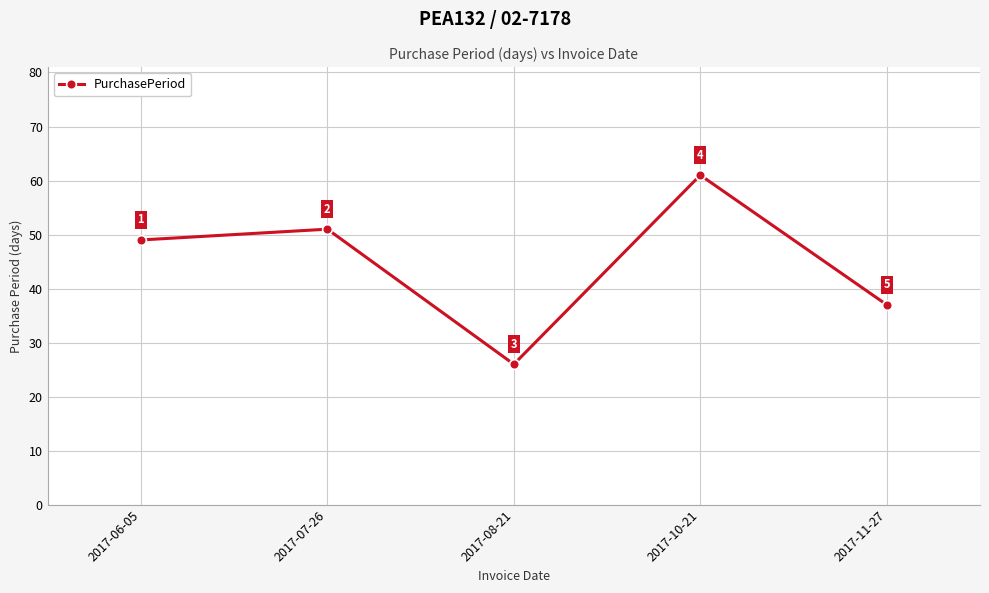

What position from the left is 2017-07-26?

2